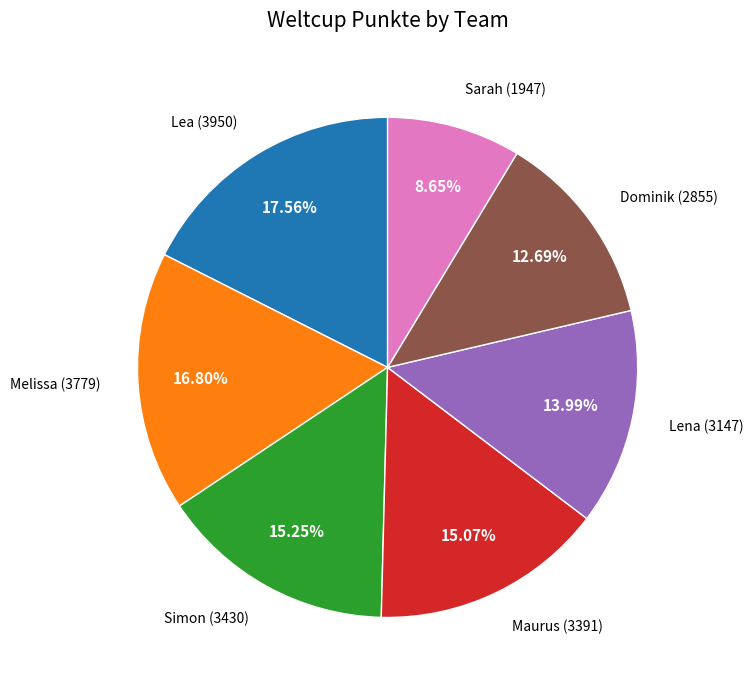

Count the number of slices in the pie.

7